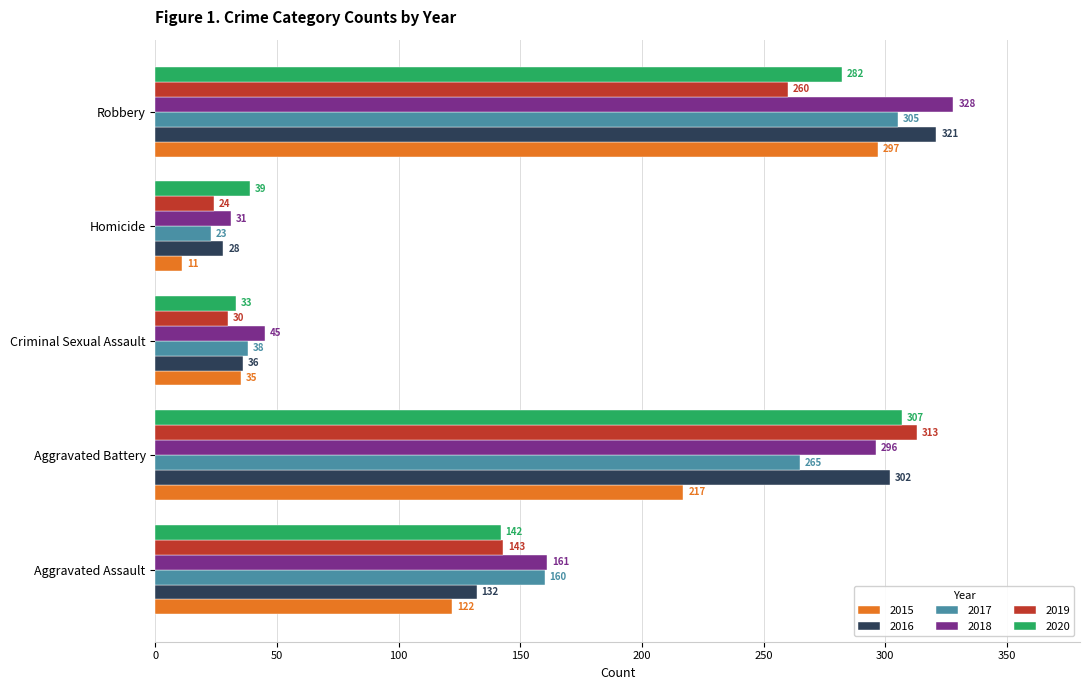

What is the average value of the 2015 series?

136